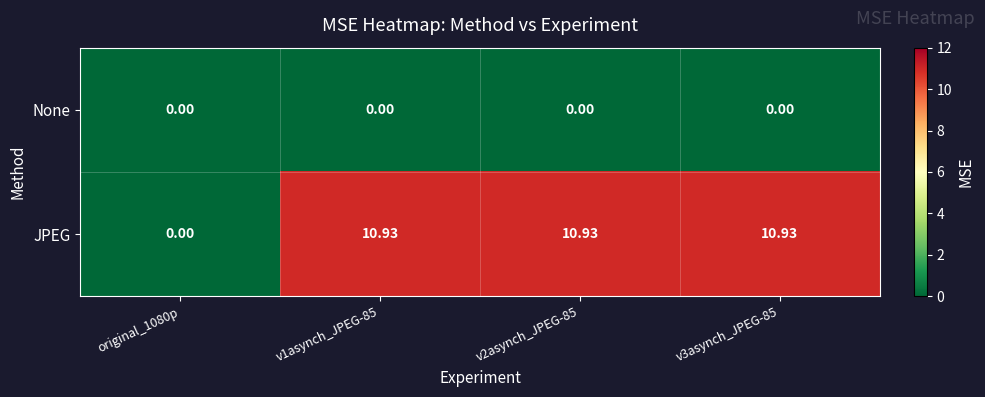

Between original_1080p and v2asynch_JPEG-85, which series saw the biggest shift?

JPEG